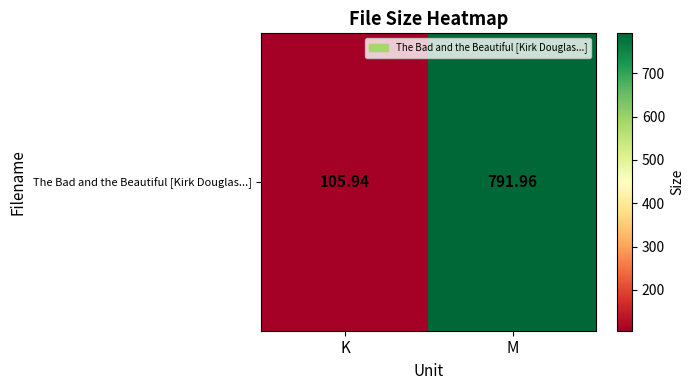

Is it true that the value at M is 792.0?

True